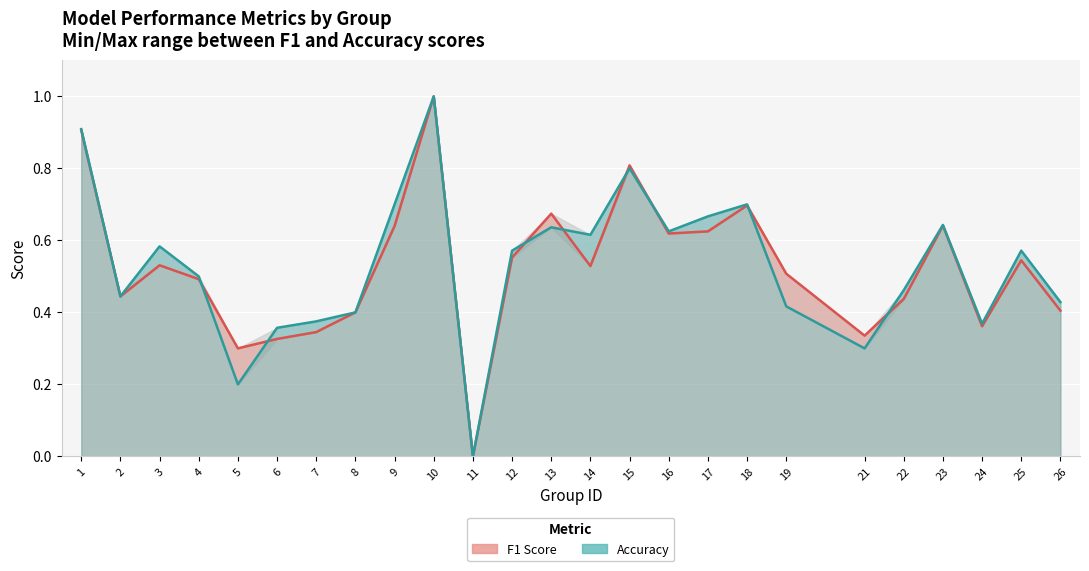

How many positive values does the Accuracy series have?

24